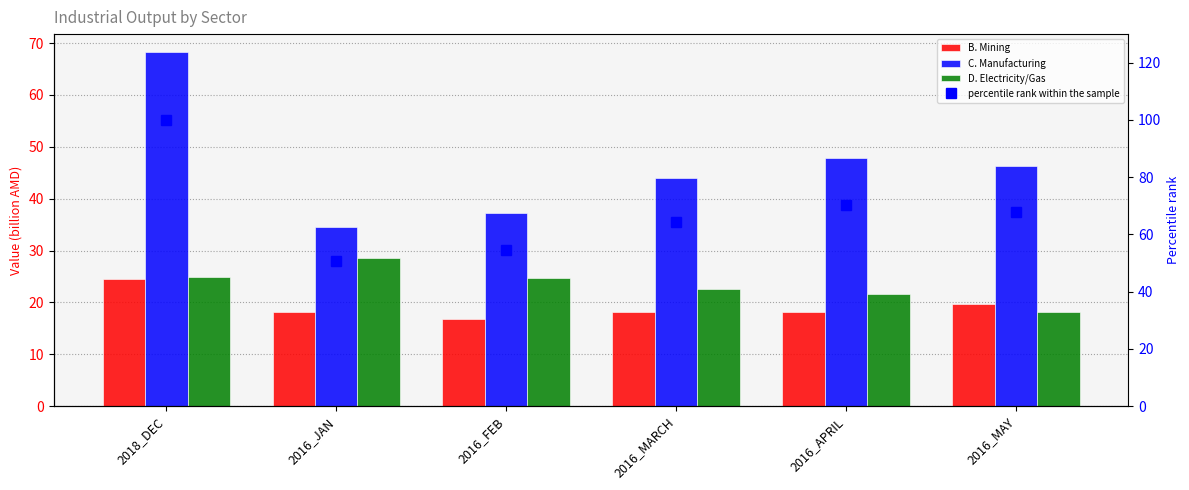

Which series has the largest total across all categories?

percentile rank within the sample